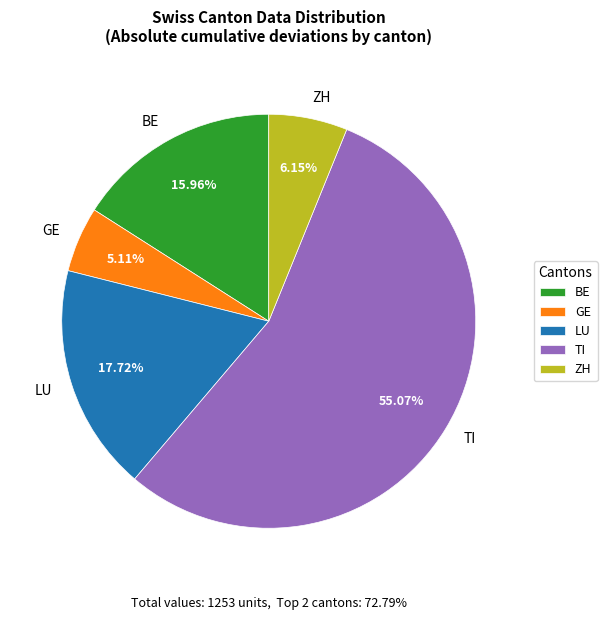

Combined, do ZH and TI account for over 50%?

Yes